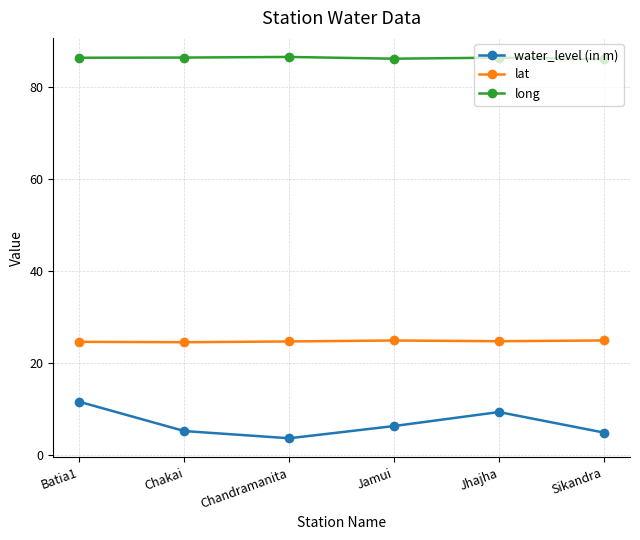

True or false: lat and water_level (in m) intersect in this chart.

False